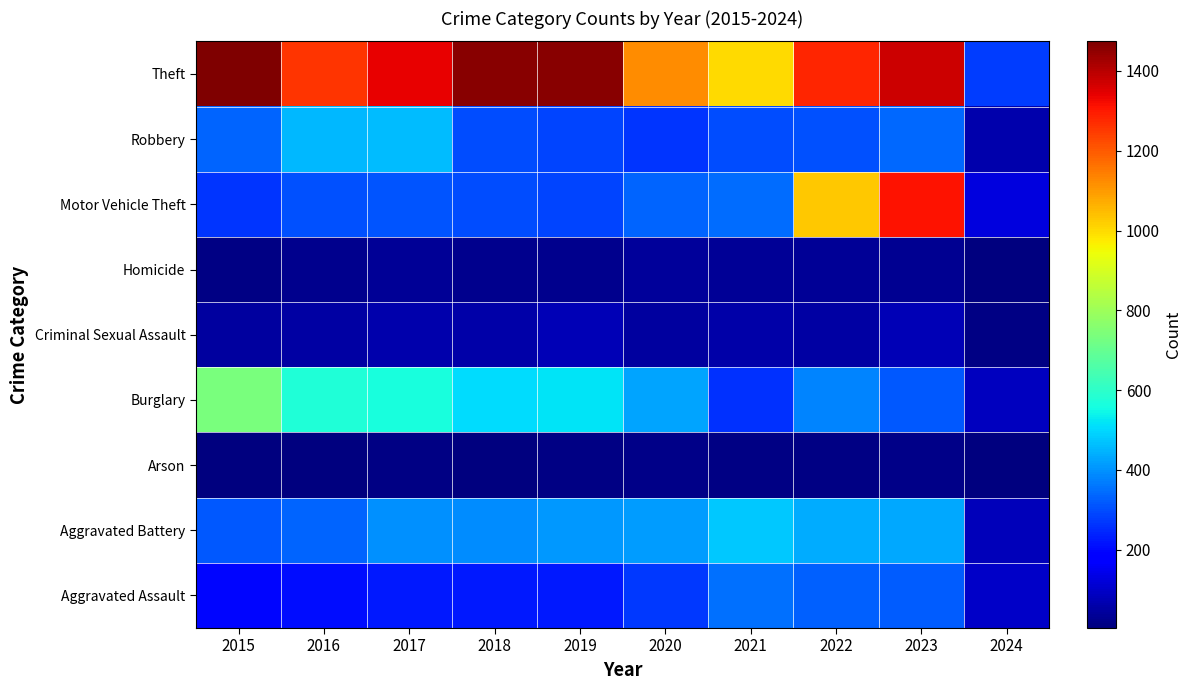

Reading left to right, transcribe all the data shown in this chart.

Aggravated Assault: 2015=194	2016=206	2017=225	2018=225	2019=223	2020=273	2021=352	2022=327	2023=320	2024=96
Aggravated Battery: 2015=316	2016=336	2017=400	2018=389	2019=407	2020=416	2021=479	2022=439	2023=432	2024=80
Arson: 2015=9	2016=7	2017=10	2018=7	2019=12	2020=17	2021=12	2022=12	2023=19	2024=4
Burglary: 2015=738	2016=576	2017=562	2018=506	2019=517	2020=425	2021=261	2022=379	2023=317	2024=88
Criminal Sexual Assault: 2015=46	2016=50	2017=62	2018=60	2019=77	2020=48	2021=61	2022=55	2023=73	2024=13
Homicide: 2015=15	2016=26	2017=33	2018=25	2019=22	2020=41	2021=38	2022=36	2023=28	2024=4
Motor Vehicle Theft: 2015=263	2016=304	2017=312	2018=298	2019=290	2020=333	2021=348	2022=1031	2023=1312	2024=126
Robbery: 2015=337	2016=454	2017=460	2018=301	2019=287	2020=263	2021=300	2022=304	2023=341	2024=65
Theft: 2015=1474	2016=1259	2017=1339	2018=1461	2019=1459	2020=1120	2021=998	2022=1279	2023=1374	2024=278